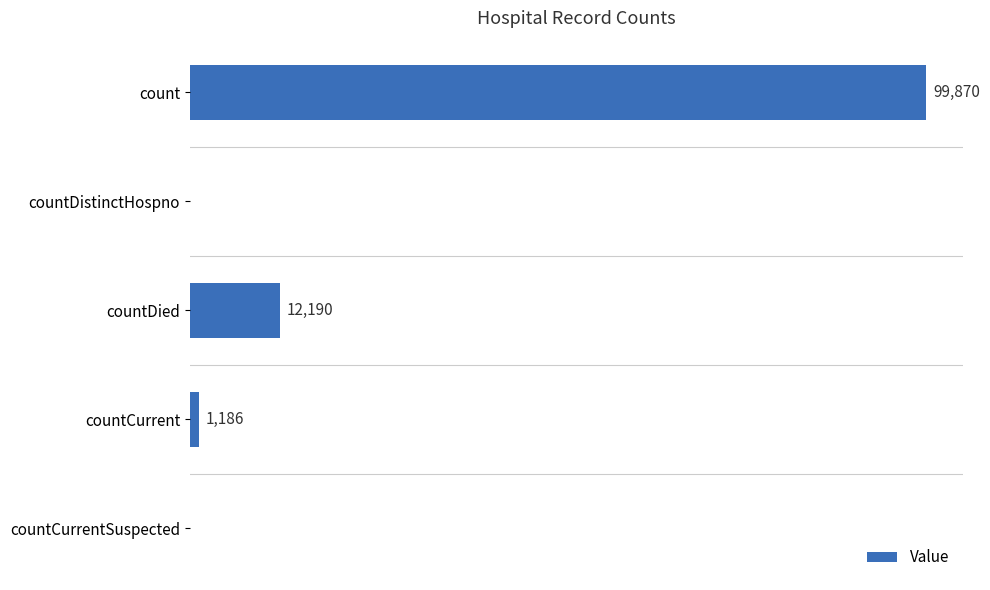

Which has a higher value, countDistinctHospno or count?

count